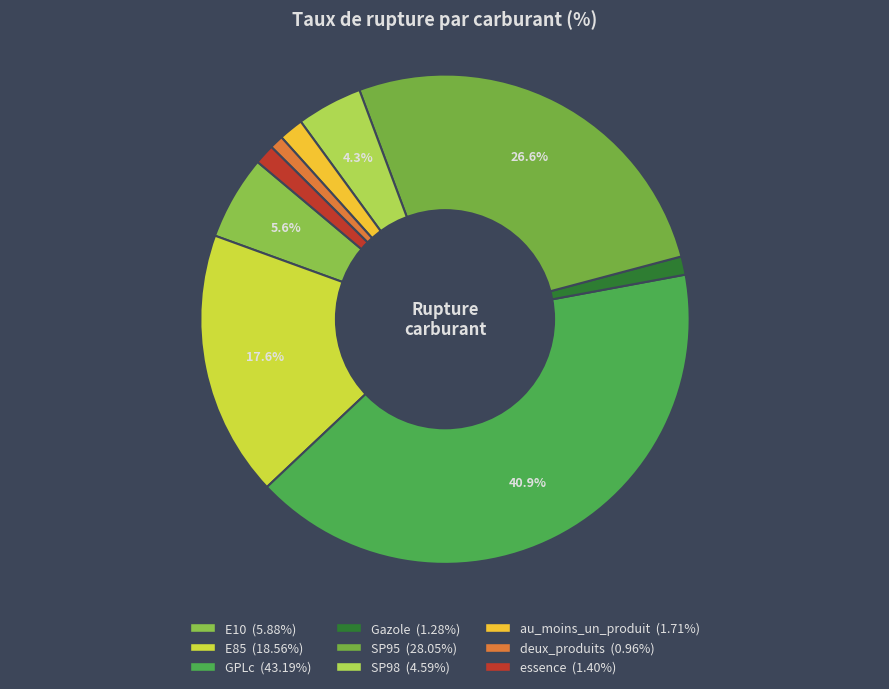

What is the ratio of the value at E85 to the value at SP98?

4.0